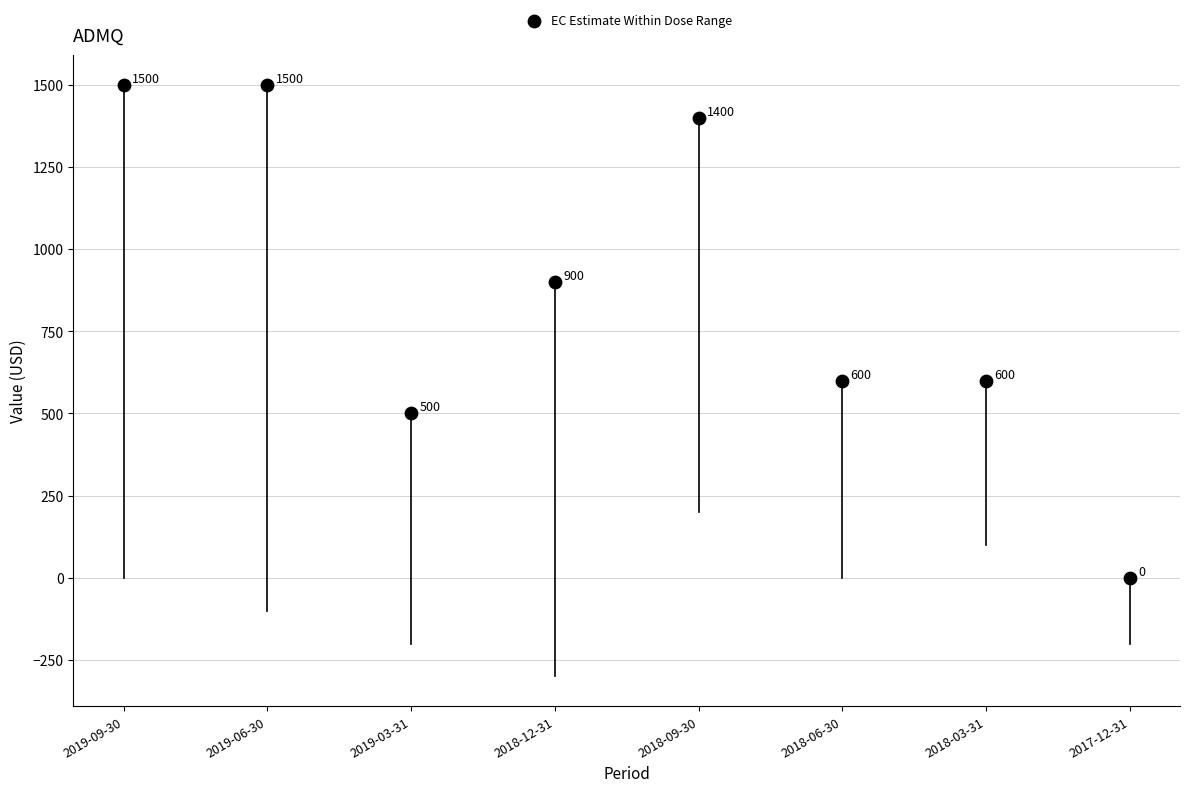

What is the average Y value?

875